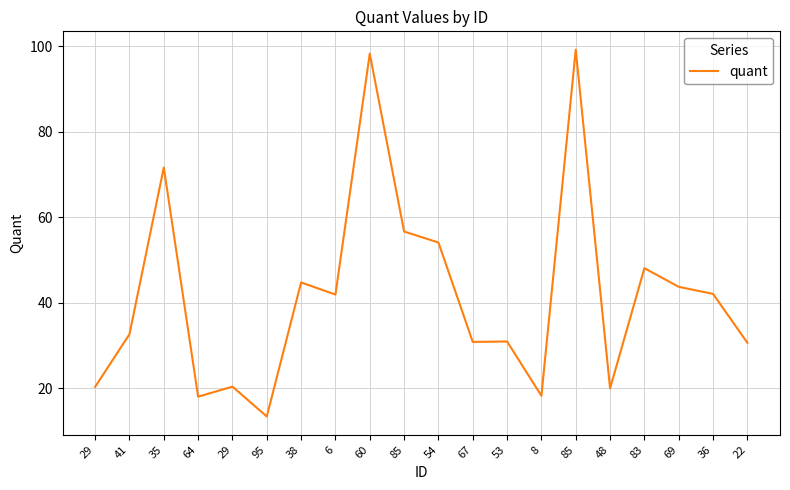

True or false: there are more than 1 points higher than both neighbors.

True